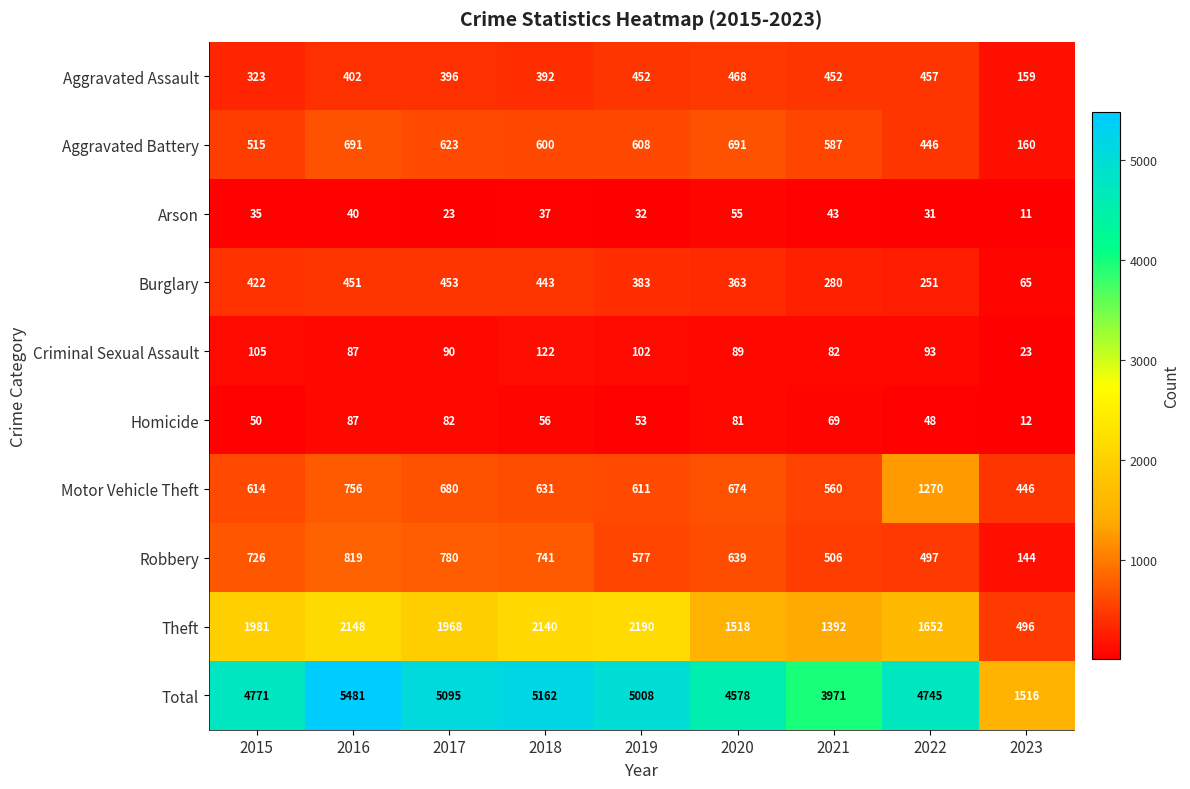

Is it true that Robbery equals 990 at 2015?

False